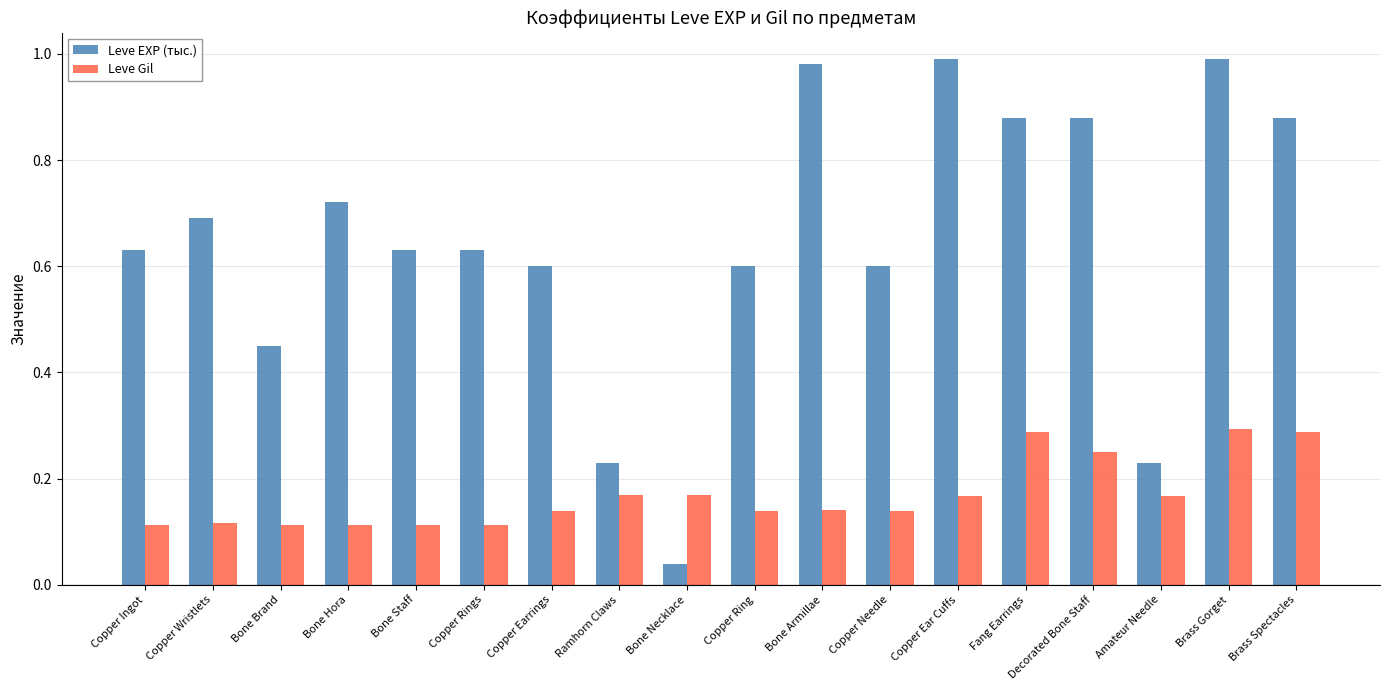

What position from the right is Bone Staff?

14